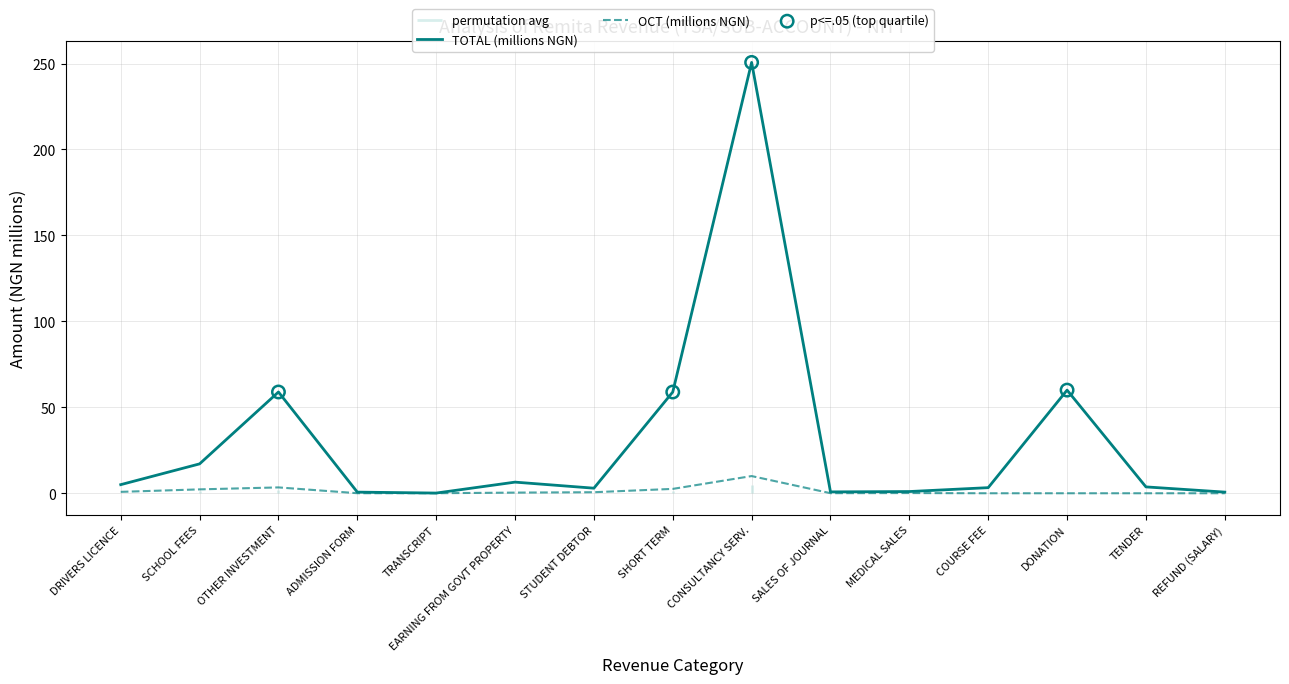

Which series has the largest Y range (max minus min)?

TOTAL